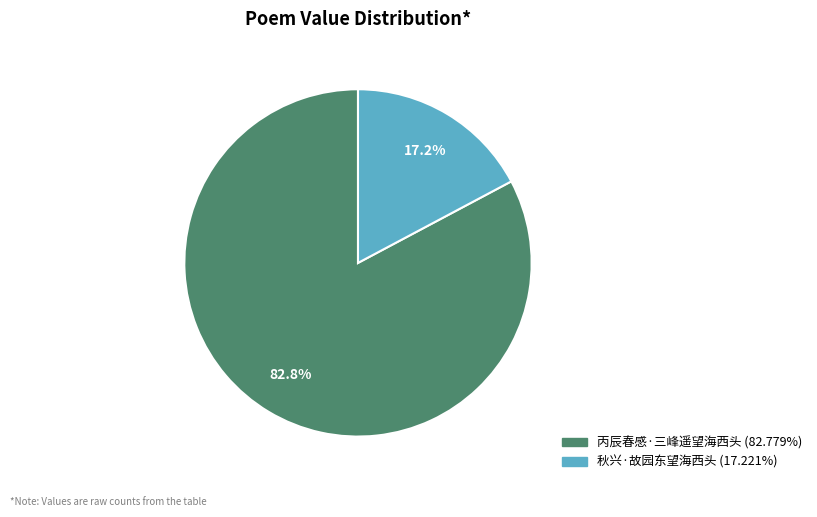

How much of the chart is everything except 秋兴·故园东望海西头?

82.8%